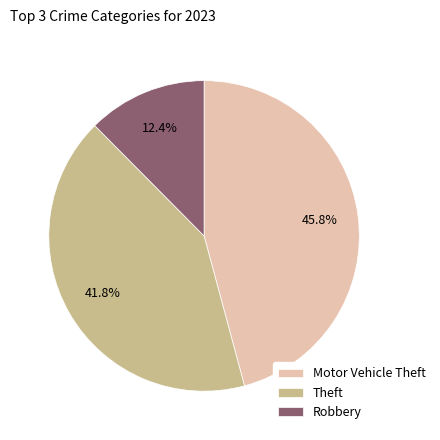

Which slice is the largest?

Motor Vehicle Theft